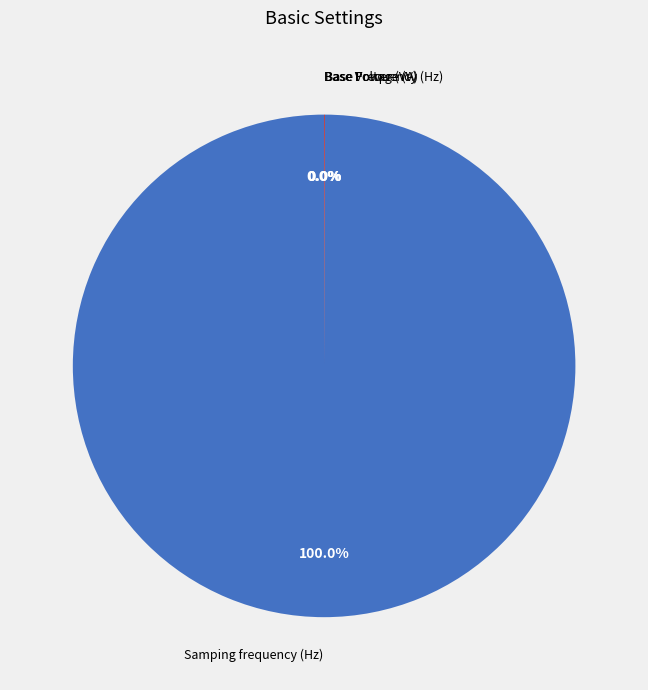

Which slice is the largest?

Samping frequency (Hz)